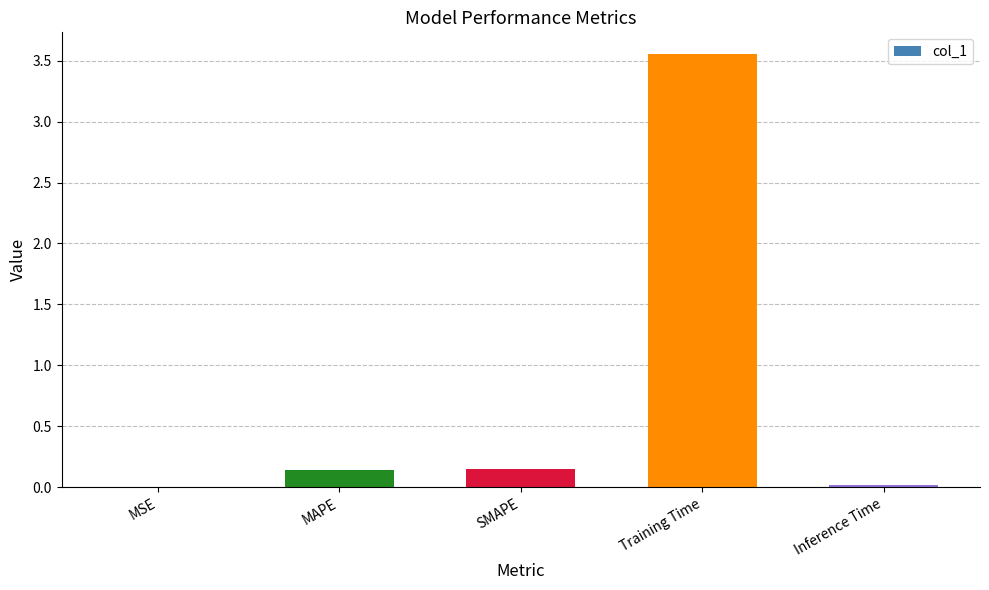

The value at SMAPE is 0.0. True or false?

False